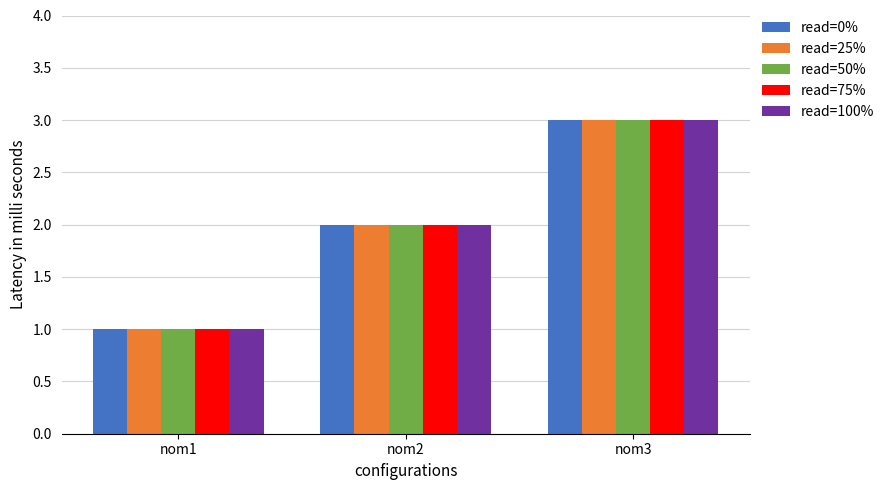

Which category has the lowest value in the read=75% series?

nom1